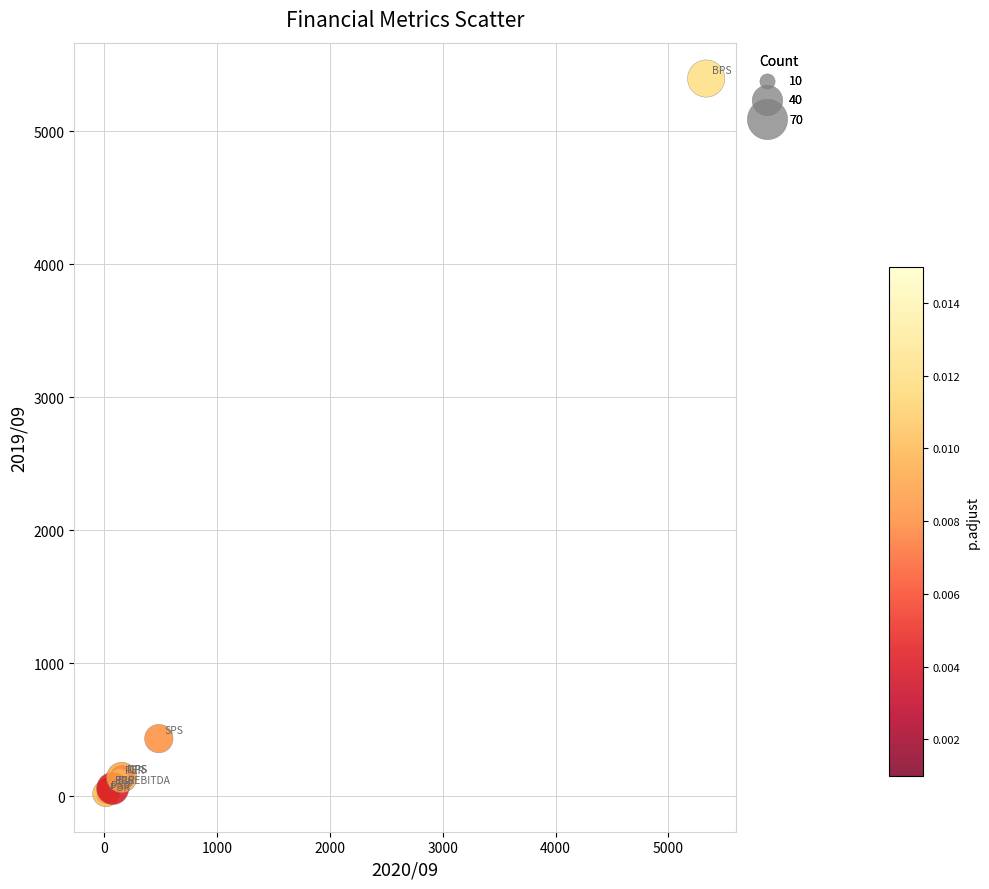

What Y value in the scatter plot is closest to 2698?

432.0